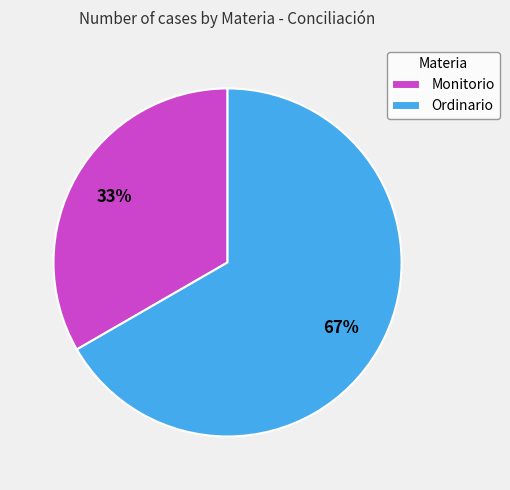

To the nearest percent, what percentage of the pie is Monitorio?

33%